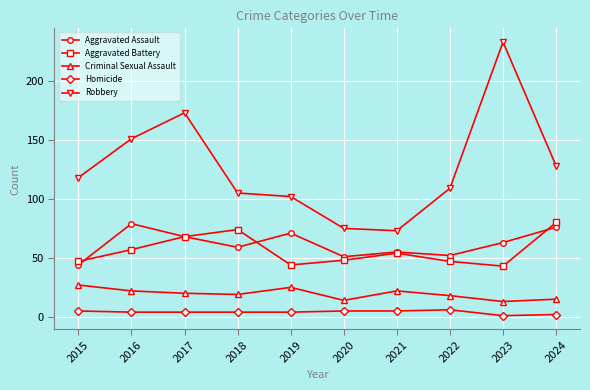

What is the average value of the Aggravated Assault series?

62